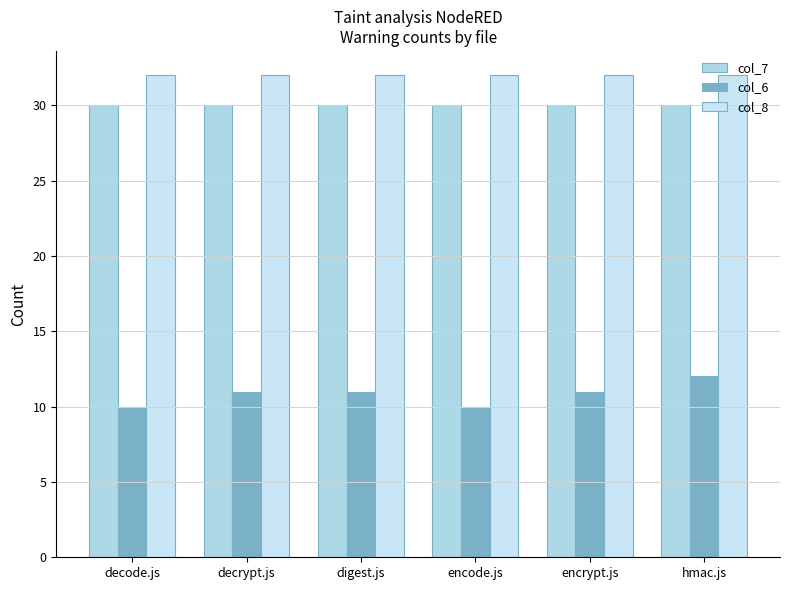

What are all the series names shown in the legend?

col_7, col_6, col_8